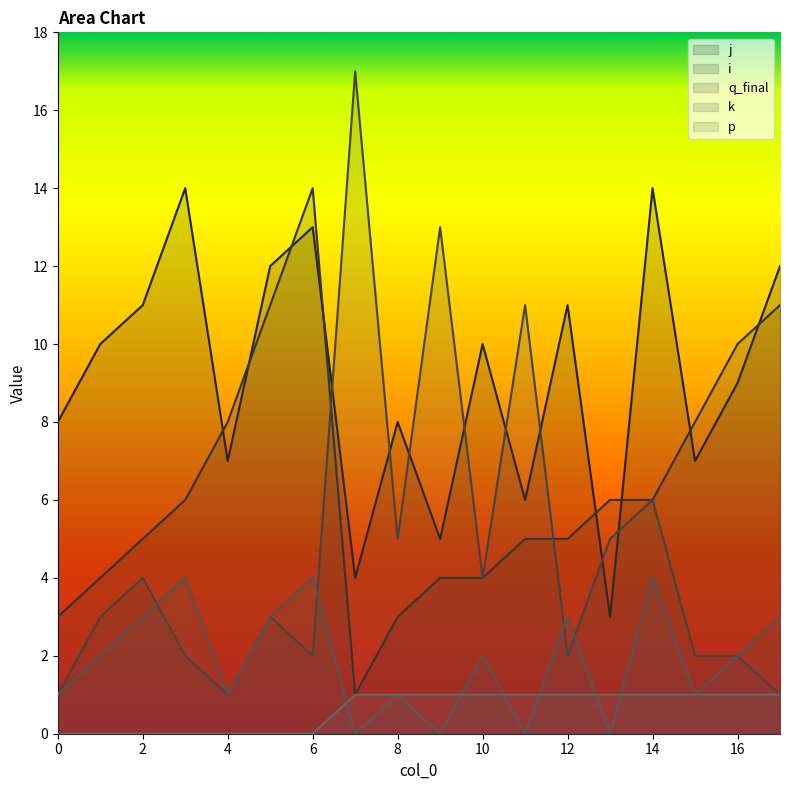

At 5, list the series in order from largest to smallest.

j, i, q_final, k, p